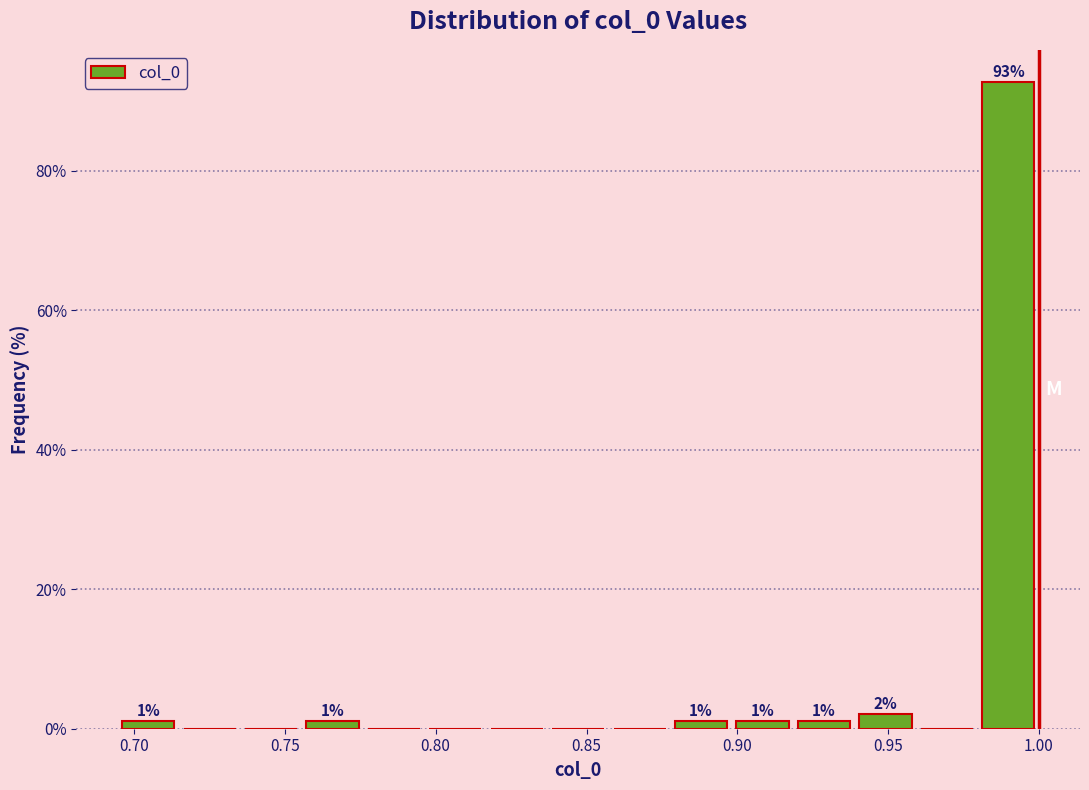

Which range on the x-axis has the tallest bar?

0.980 to 1.000